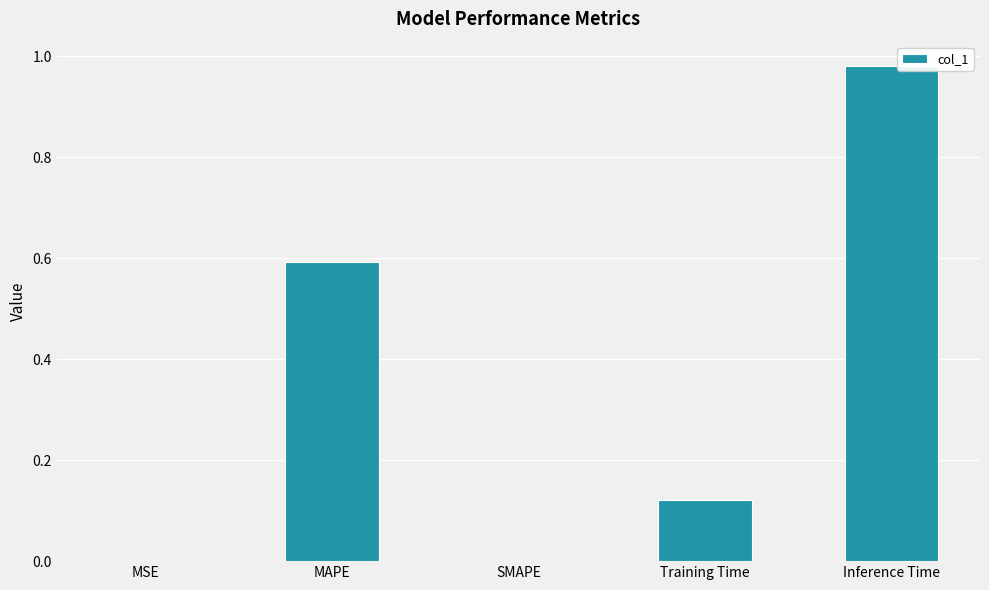

Which label corresponds to the largest value in the chart?

Inference Time